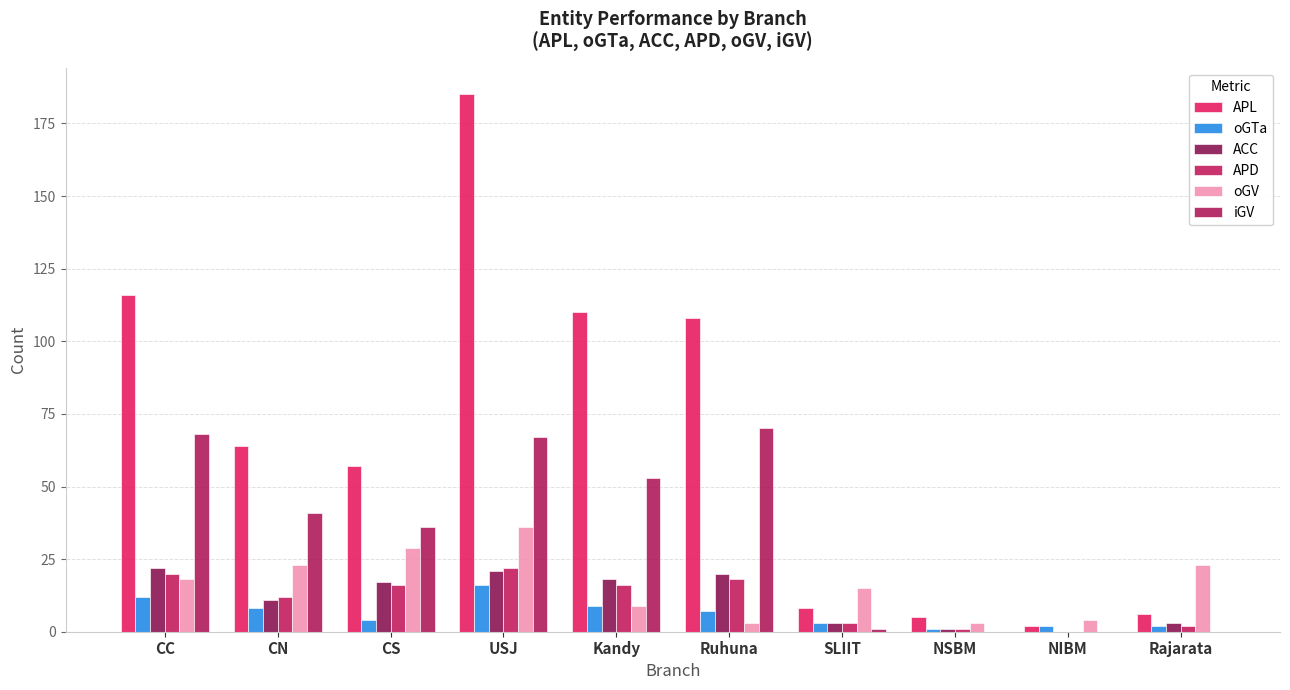

Which series changed the most between Ruhuna and Rajarata?

APL